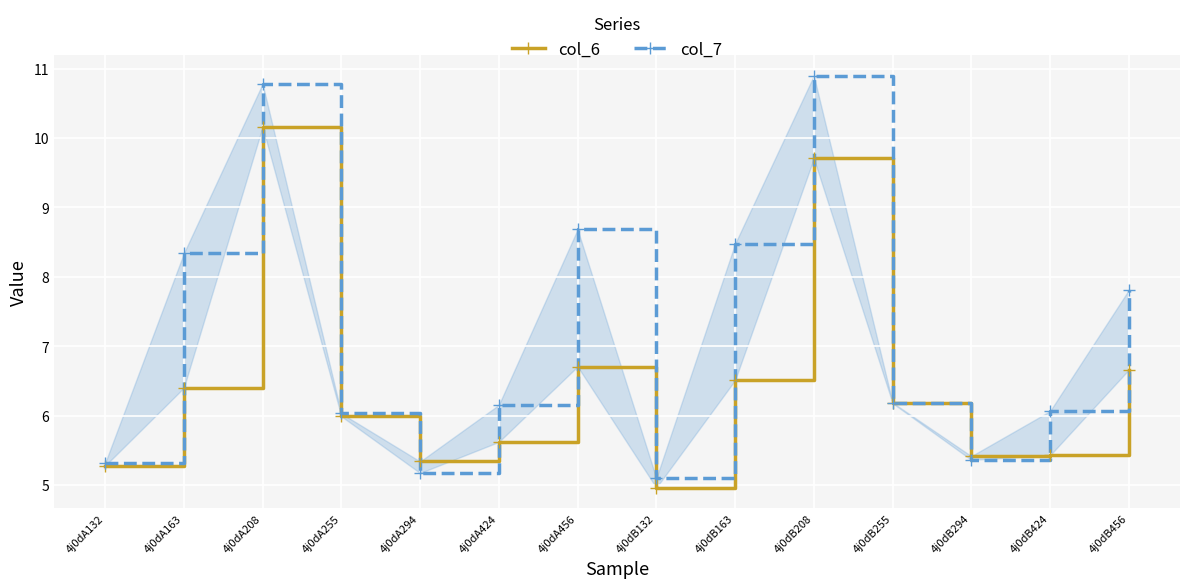

At which category is the sum across all series the highest?

4j0dA208